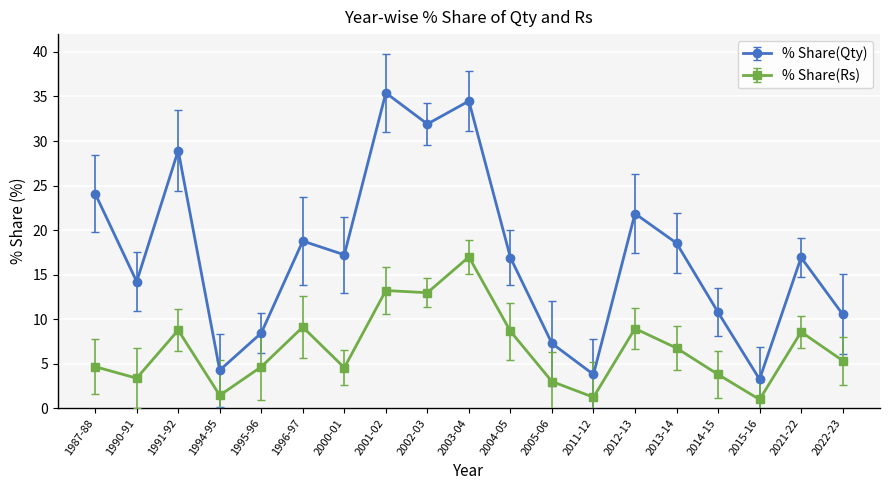

True or false: % Share(Rs) has more than 0 interior local peaks.

True